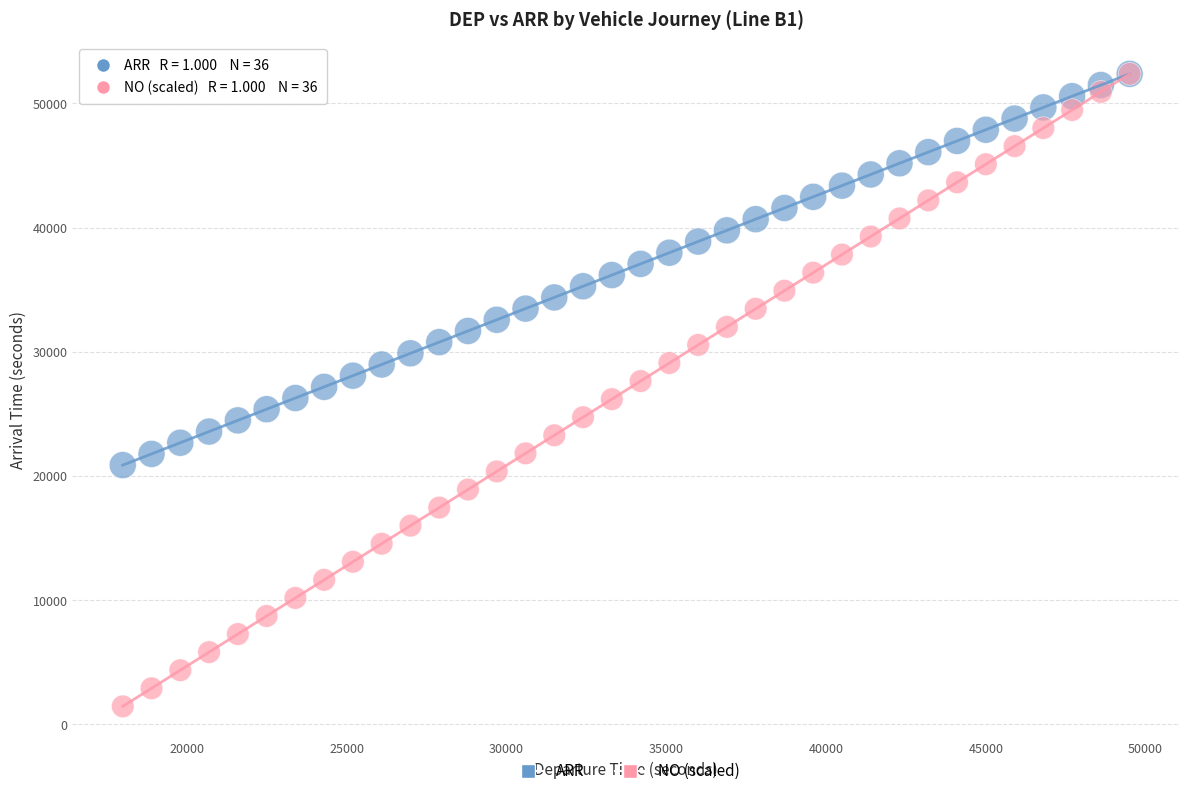

What are all the series names shown in the legend?

ARR, NO (scaled)